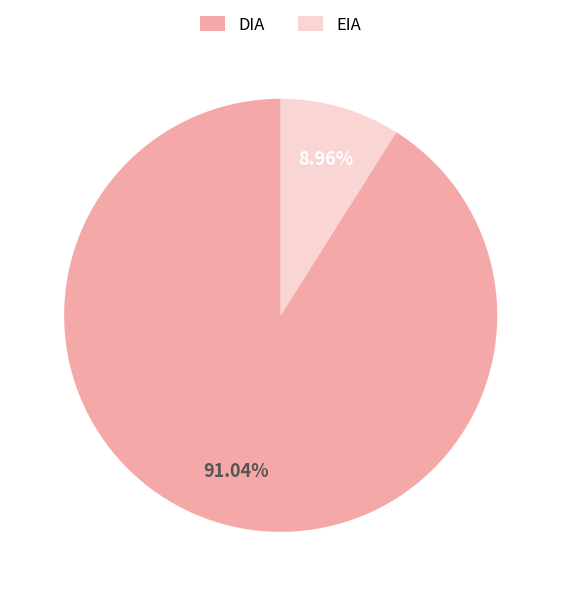

Approximately how many times larger is the value at DIA compared to EIA?

10.2